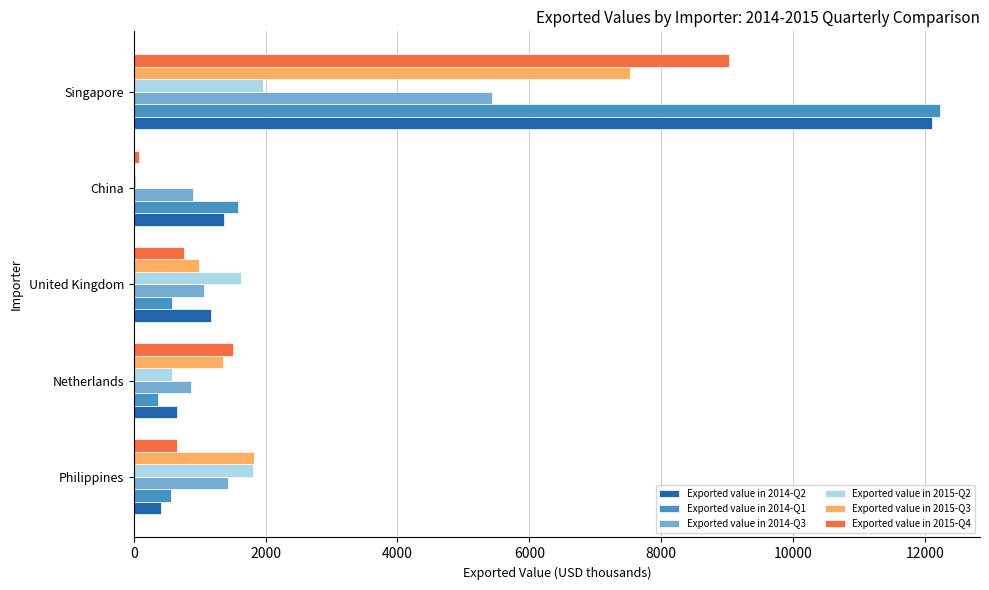

What is the total value across all series at United Kingdom?

6195